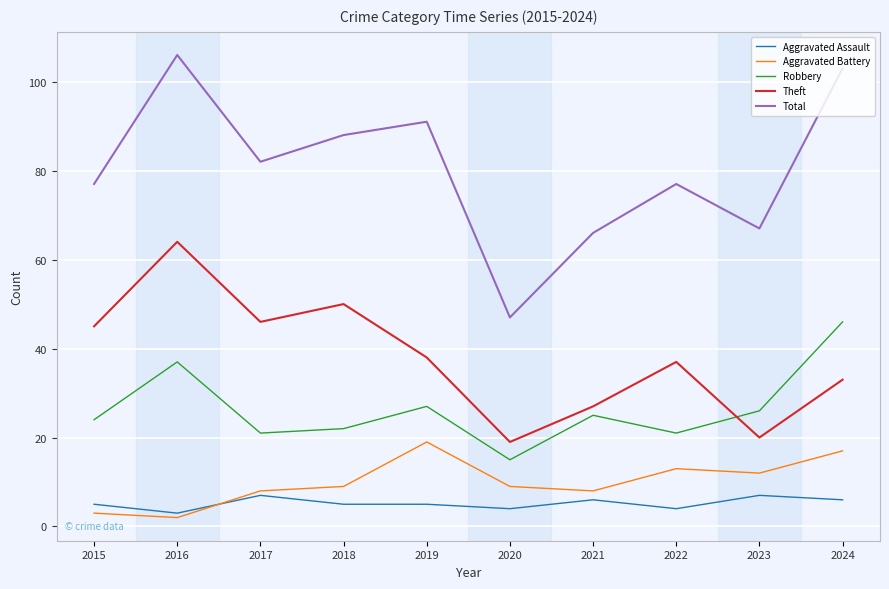

At which label does Theft reach its minimum?

2020